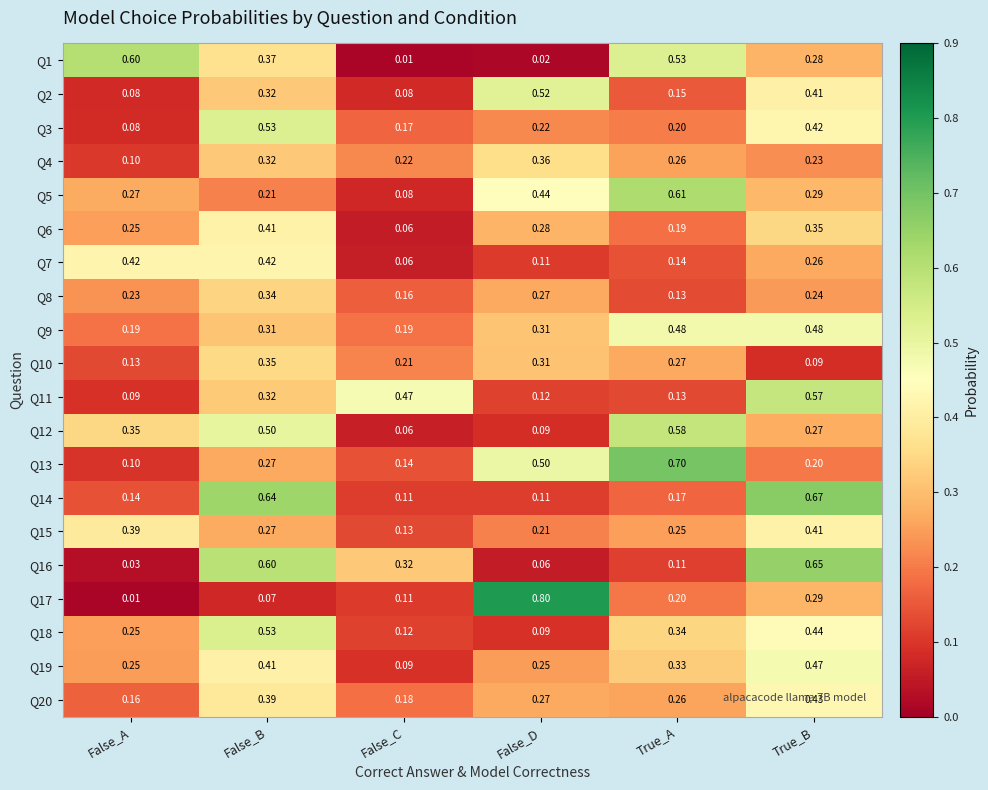

Which category has the highest value across all series?

False_D